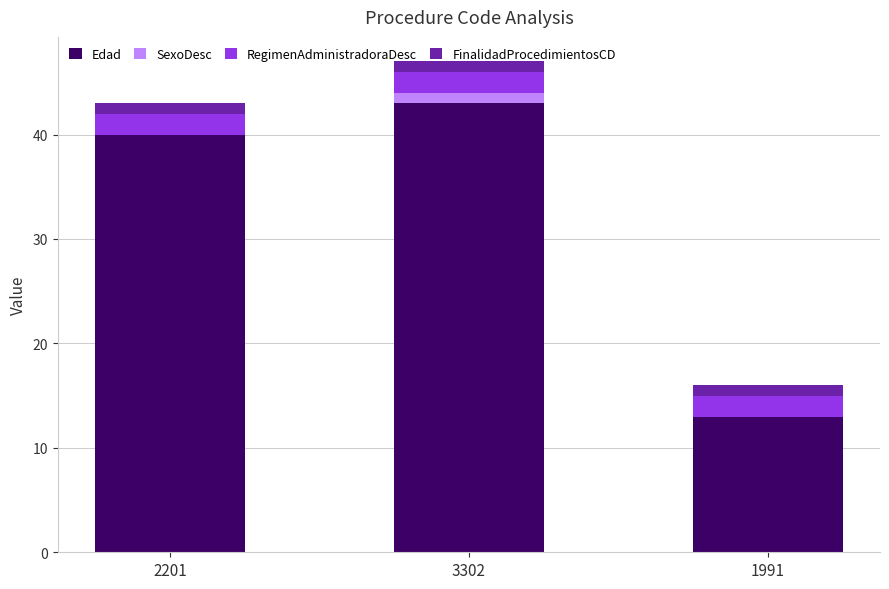

What value does the Edad series have at 2201, to the nearest 10?

40